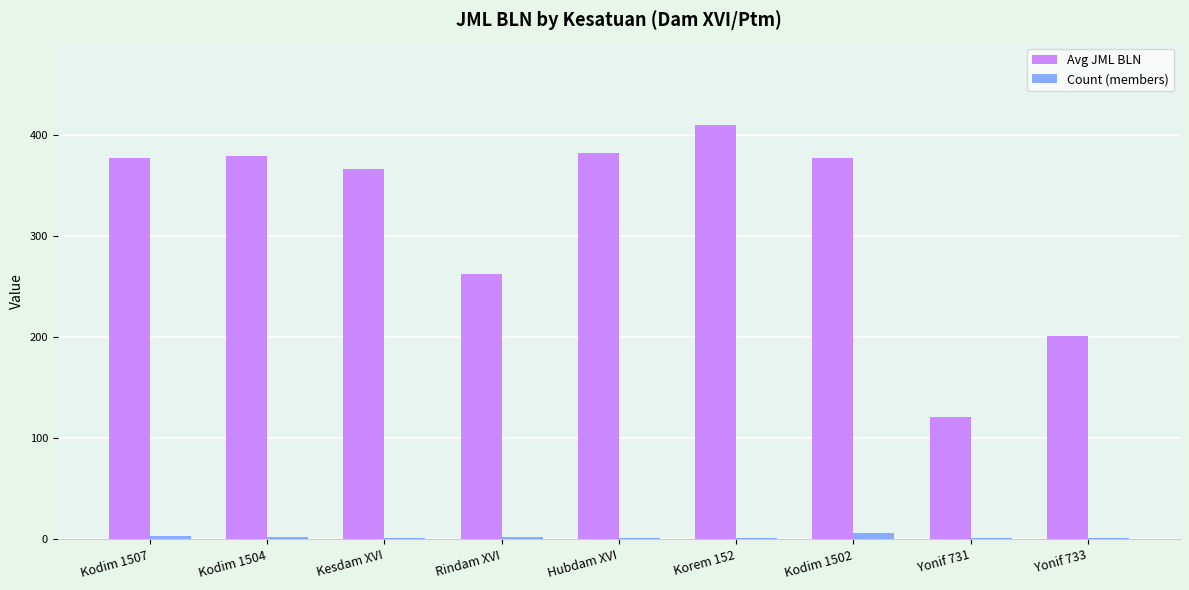

What is the sum of all Count (members) values?

18.0